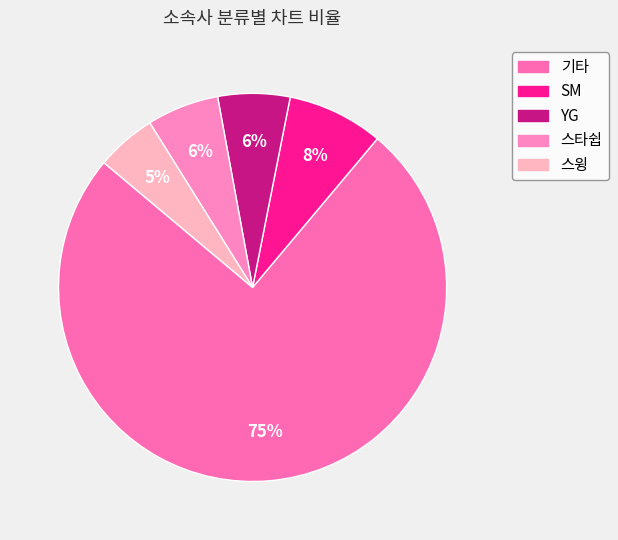

Count the number of slices in the pie.

5